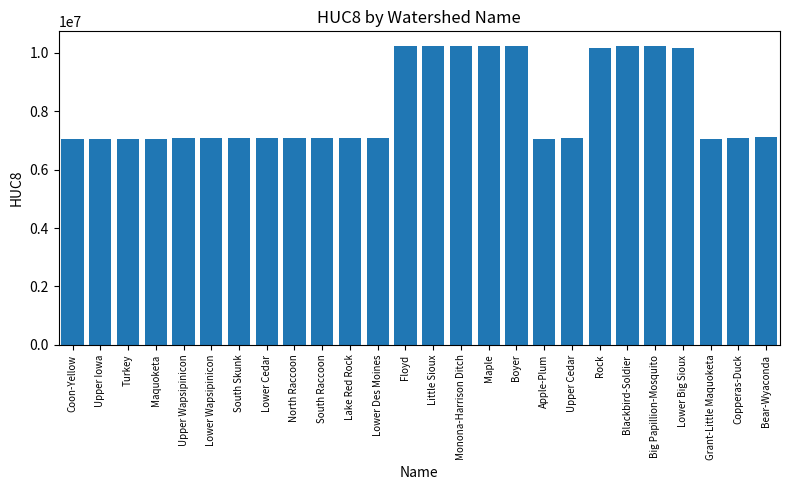

What is the difference between the values at Big Papillion-Mosquito and Copperas-Duck?

3149905